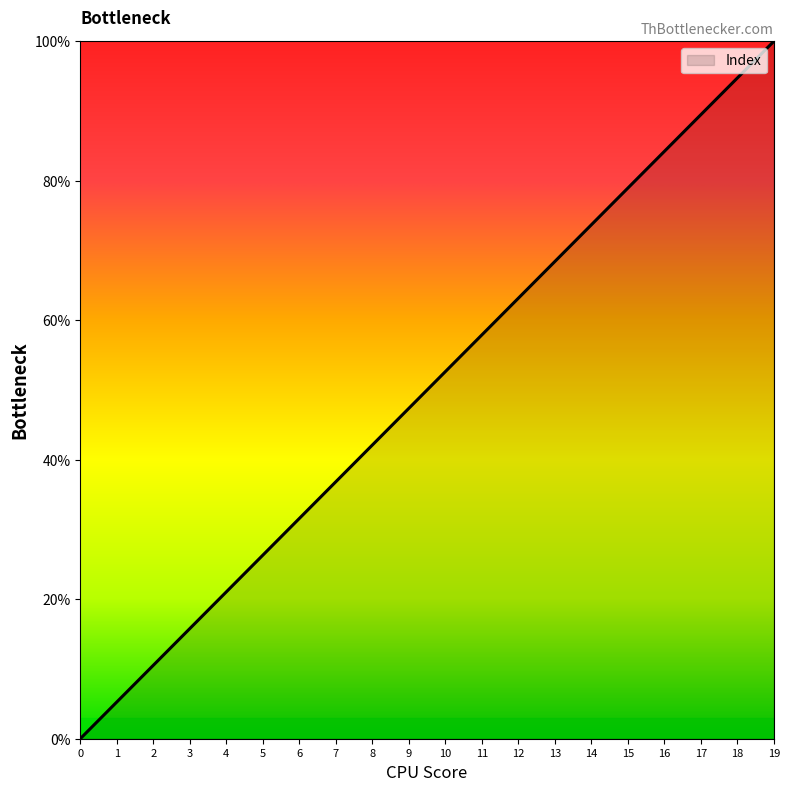

Rank the categories by value from highest to lowest.

19, 18, 17, 16, 15, 14, 13, 12, 11, 10, 9, 8, 7, 6, 5, 4, 3, 2, 1, 0